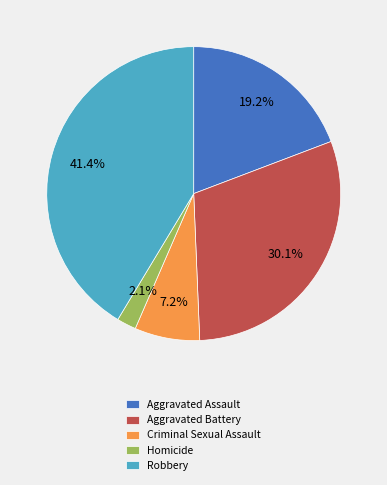

What portion of the pie excludes Homicide?

97.9%